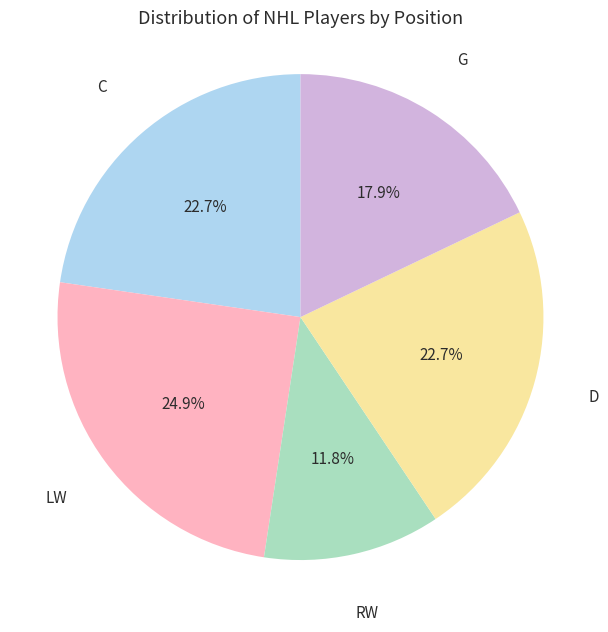

Does any single category account for the majority?

No